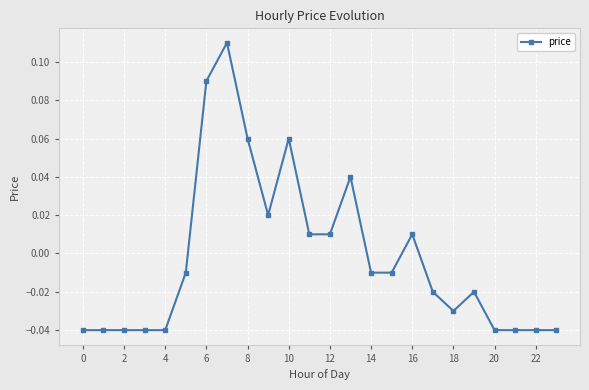

True or false: the data has more than 1 interior local peaks.

True